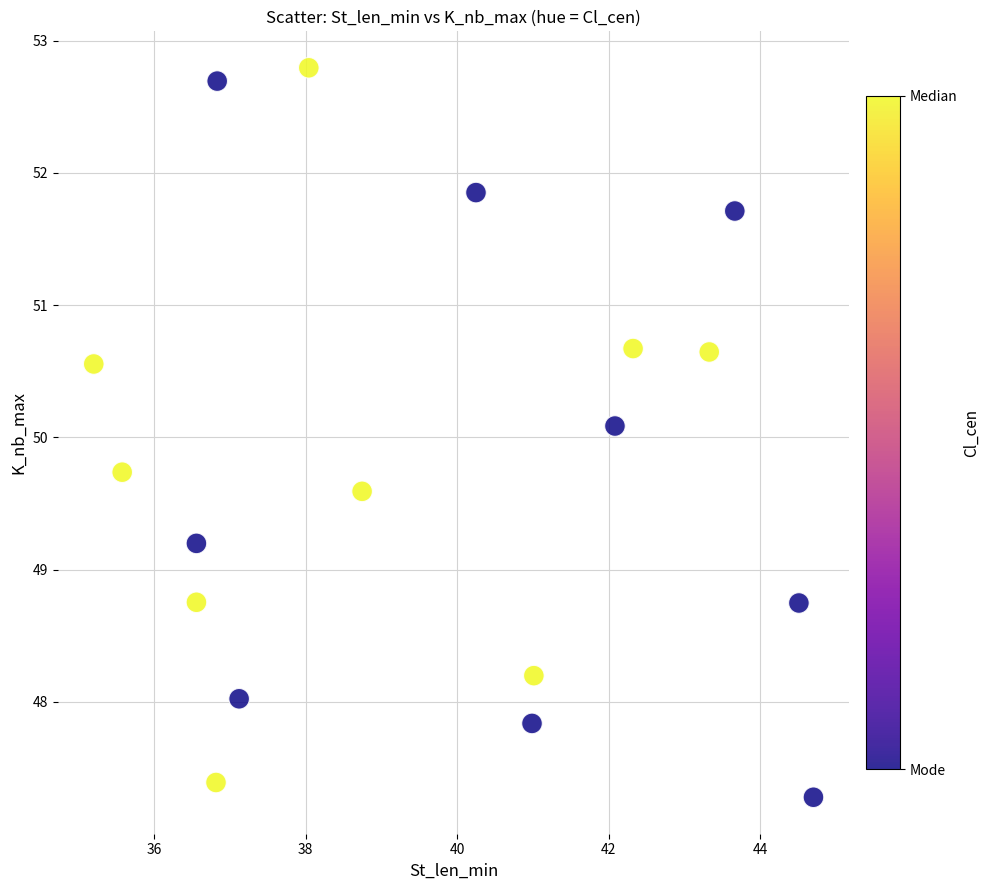

What is the range of X values (max minus min)?

9.5